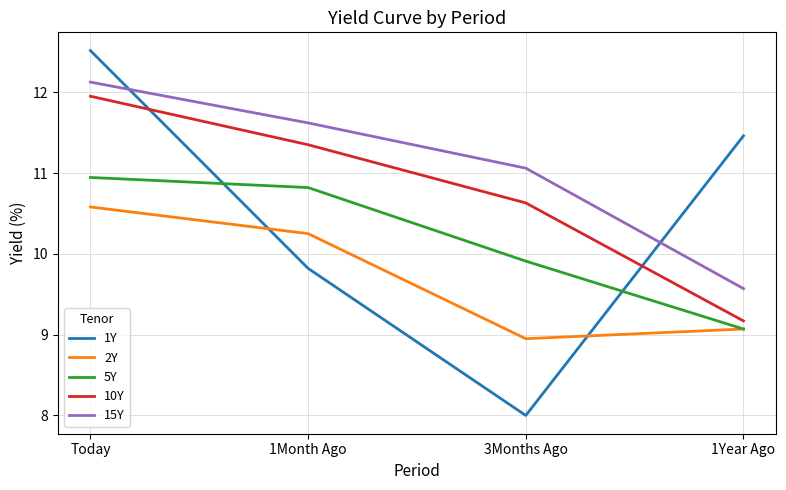

What is the approximate value of 1Y at 1Month Ago?

9.8